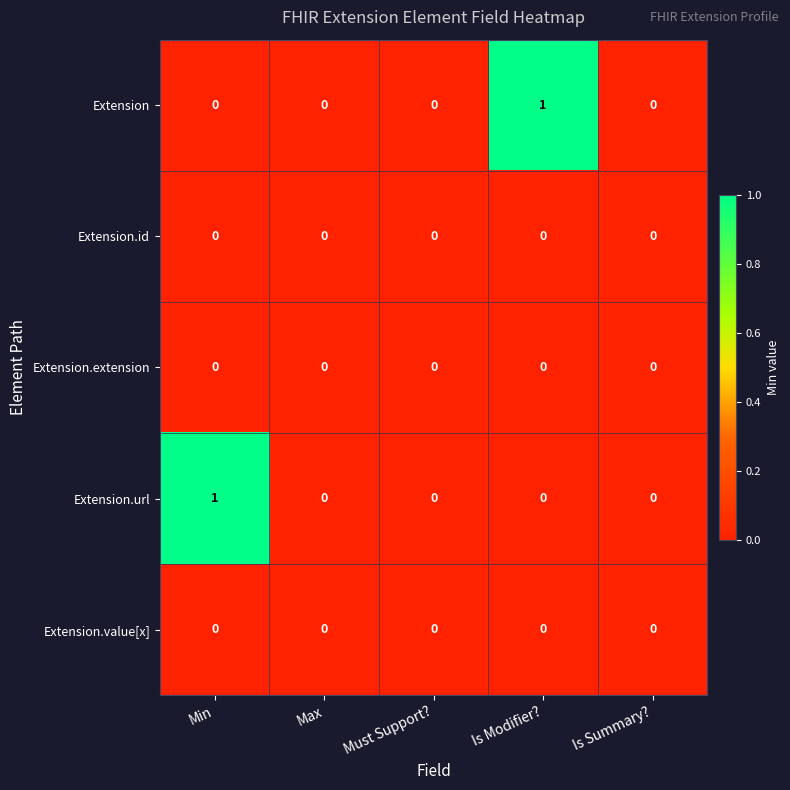

What is the maximum value shown in the chart?

1